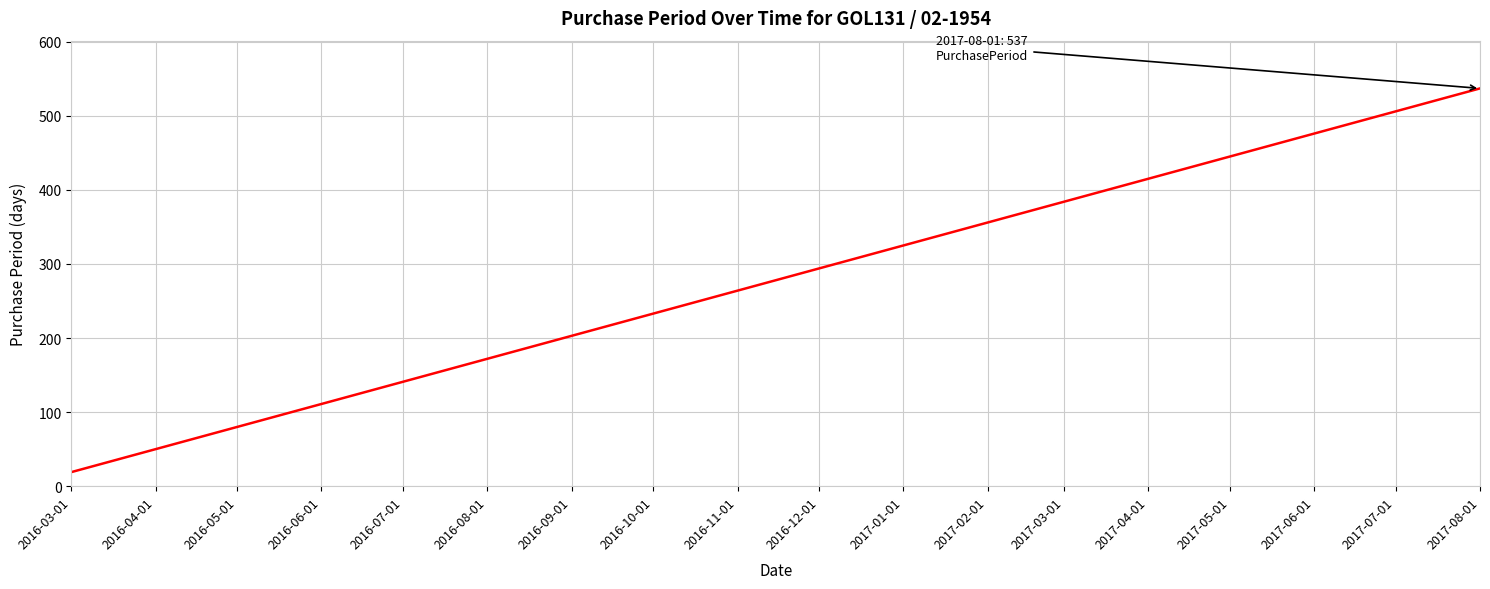

What is the difference between the maximum and minimum values?

518